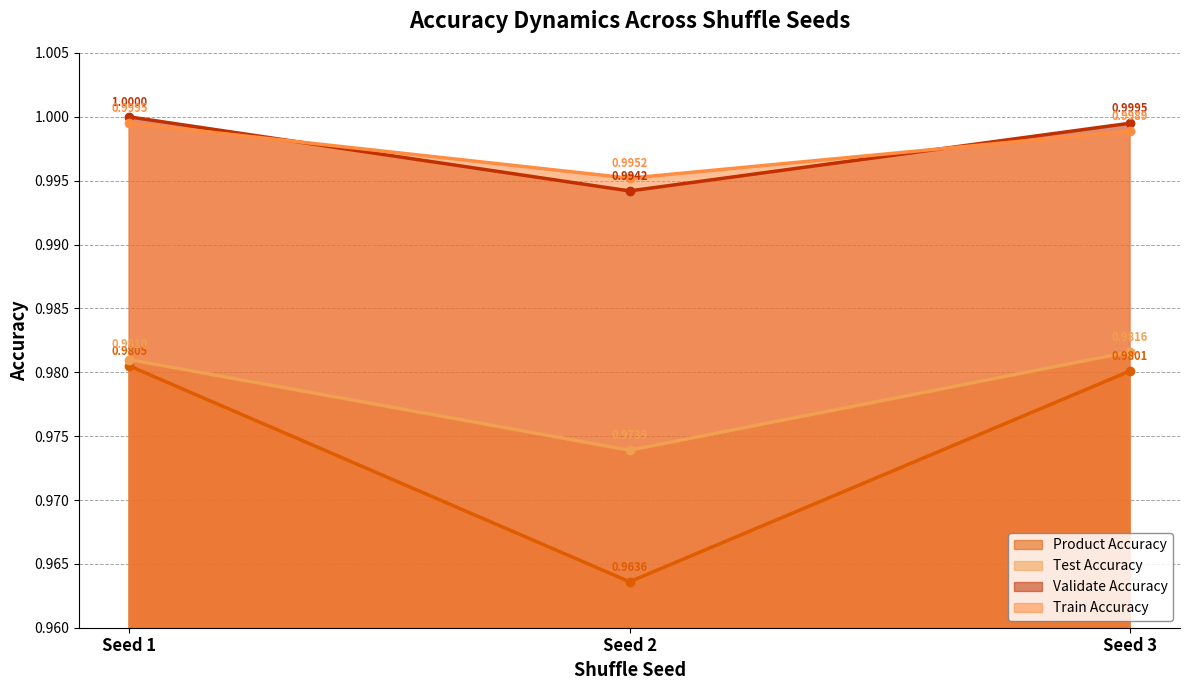

What is the value of the Validate Accuracy point at the 1st from the left?

1.0